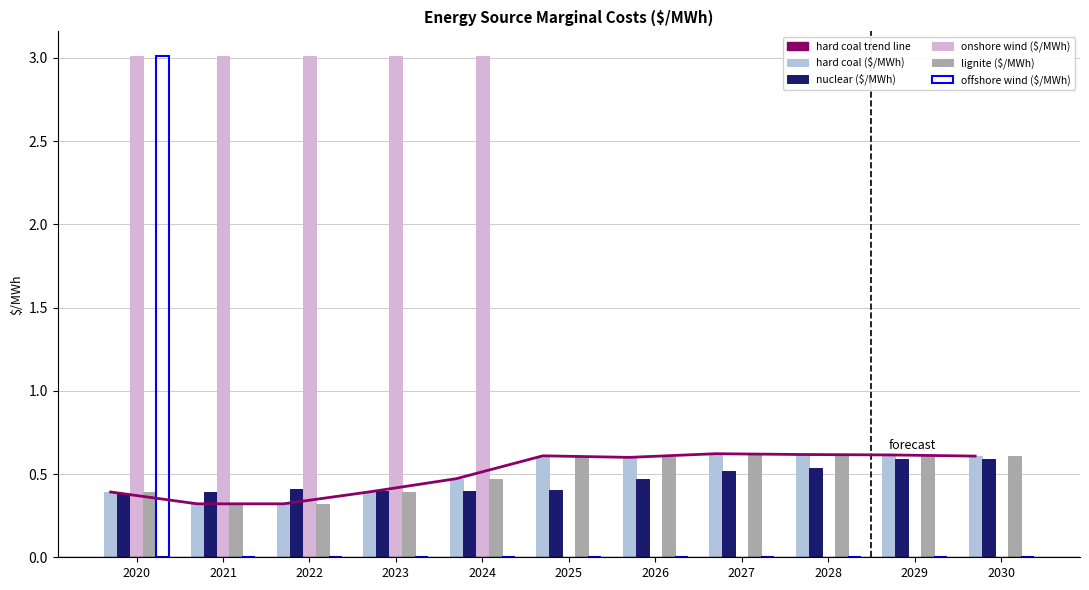

Reading left to right, extract all data points from this chart.

hard coal ($/MWh): 0.4	0.3	0.3	0.4	0.5	0.6	0.6	0.6	0.6	0.6	0.6
nuclear ($/MWh): 0.4	0.4	0.4	0.4	0.4	0.4	0.5	0.5	0.5	0.6	0.6
onshore wind ($/MWh): 3.0	3.0	3.0	3.0	3.0	0.0	0.0	0.0	0.0	0.0	0.0
lignite ($/MWh): 0.4	0.3	0.3	0.4	0.5	0.6	0.6	0.6	0.6	0.6	0.6
offshore wind ($/MWh): 3.0	0.0	0.0	0.0	0.0	0.0	0.0	0.0	0.0	0.0	0.0